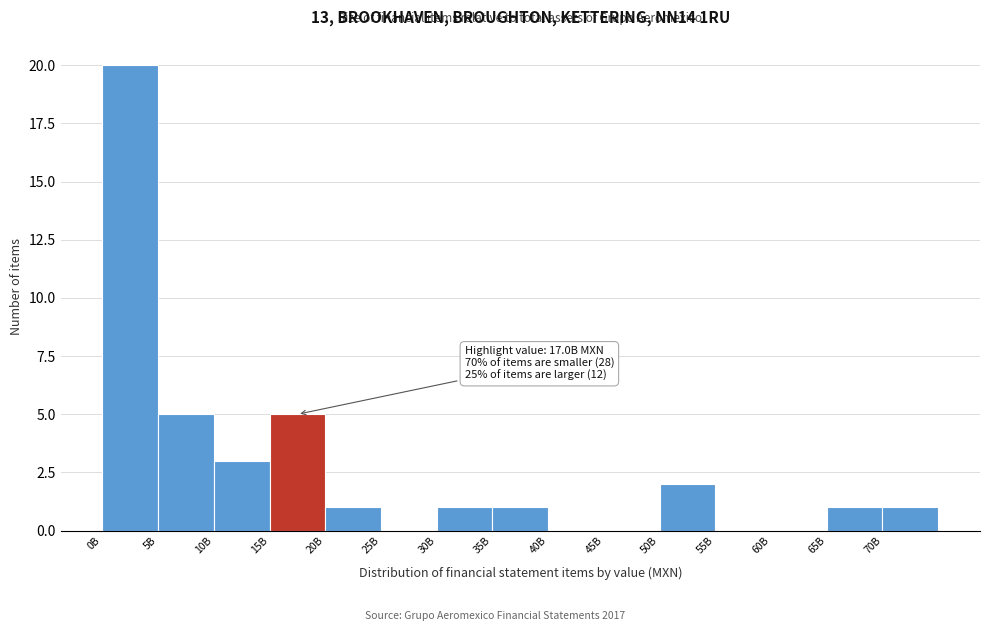

Reading right to left, extract all data points from this chart.

70B=1	65B=1	60B=0	55B=0	50B=2	45B=0	40B=0	35B=1	30B=1	25B=0	20B=1	15B=5	10B=3	5B=5	0B=20